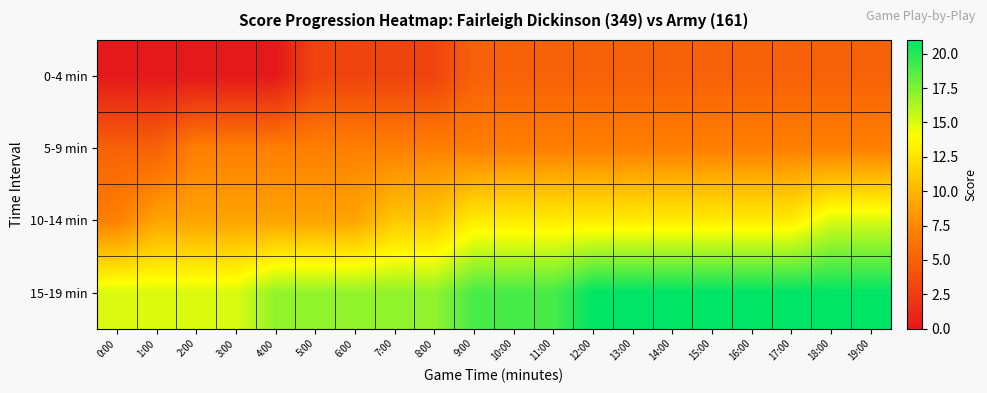

Between 15:00 and 13:00, which is larger?

15:00